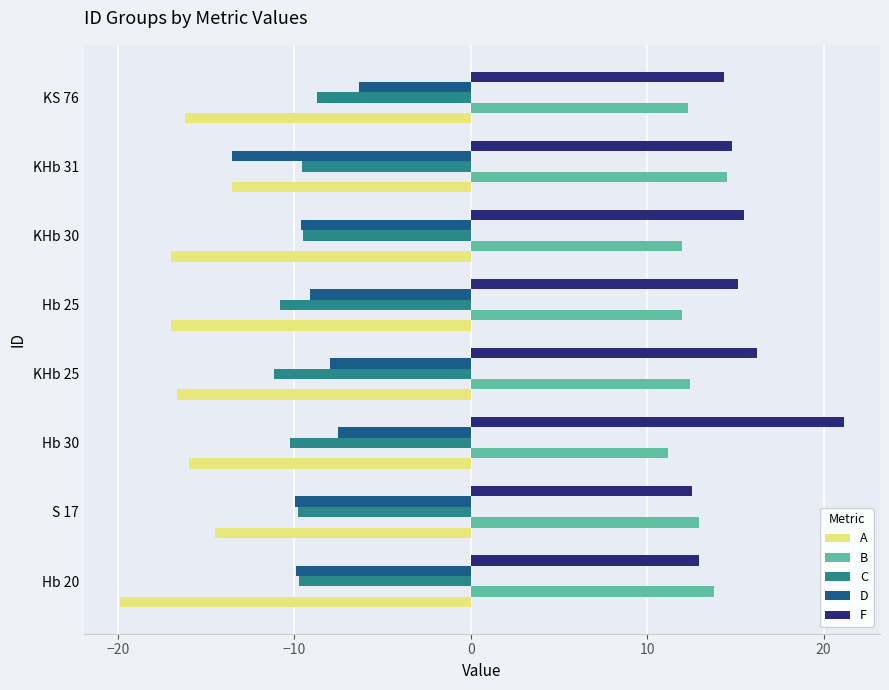

What is the spread (max minus min) of values at Hb 20?

33.7